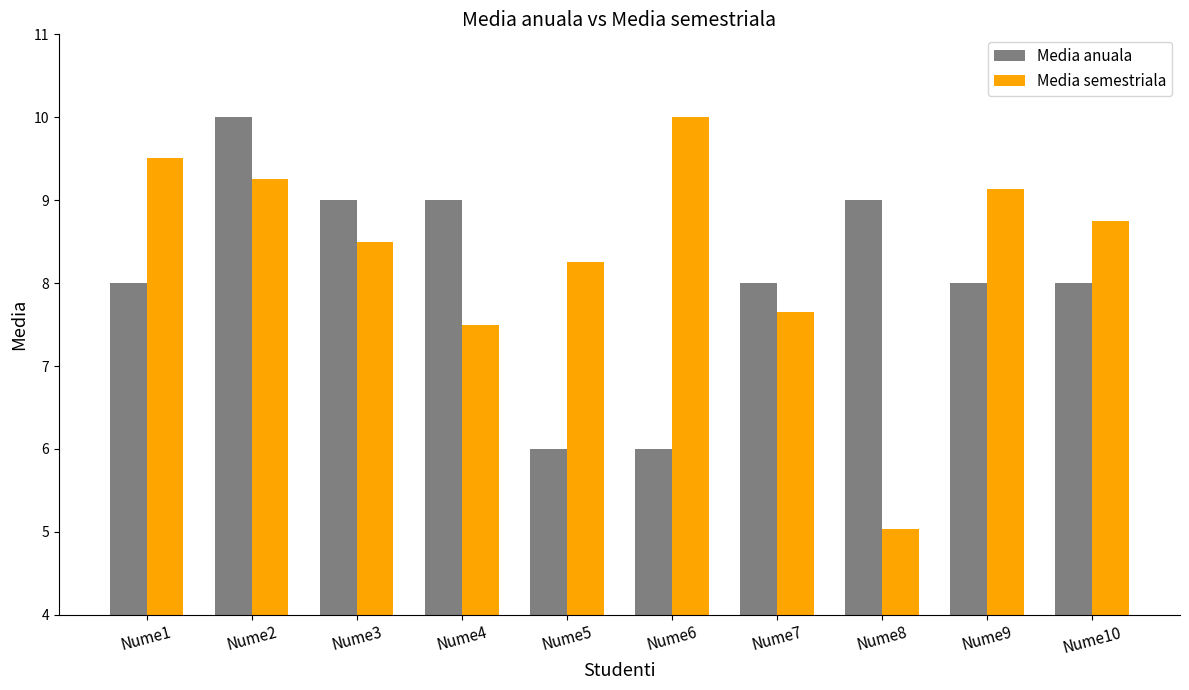

Between Nume2 and Nume4, which series saw the biggest shift?

Media semestriala